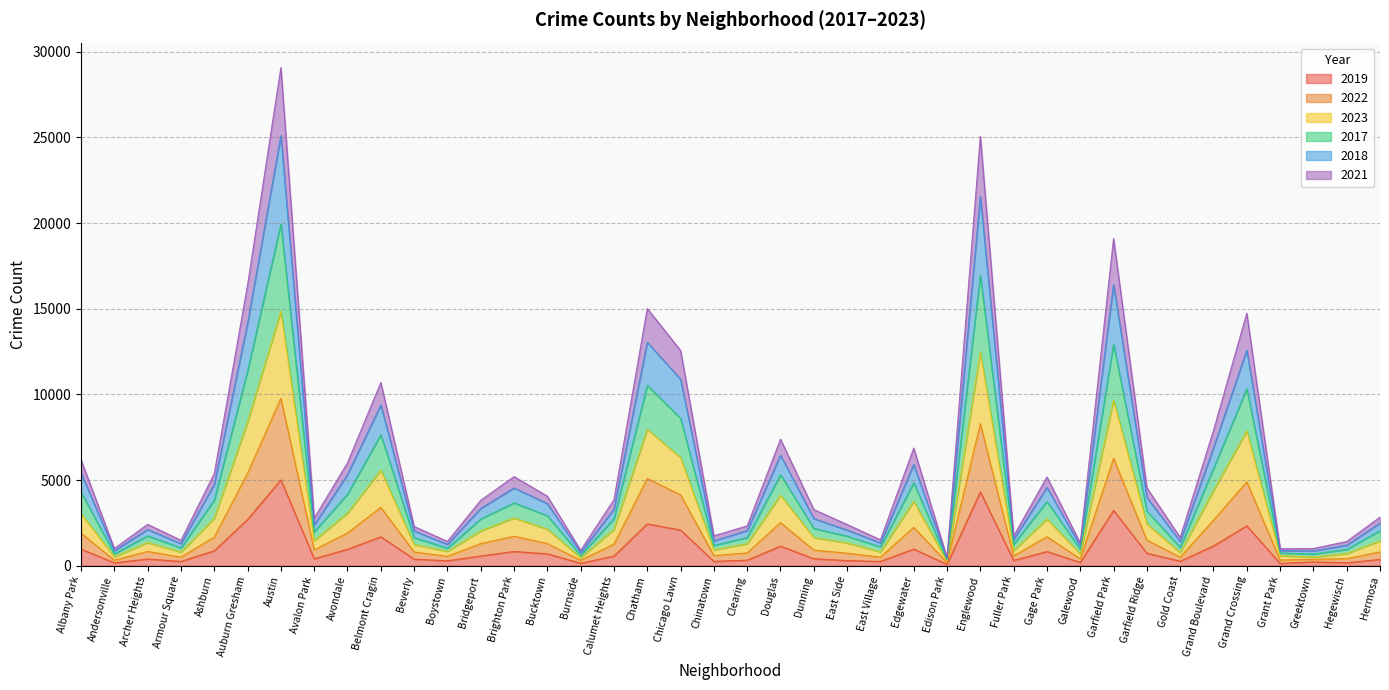

At which label does 2019 reach its peak?

Austin